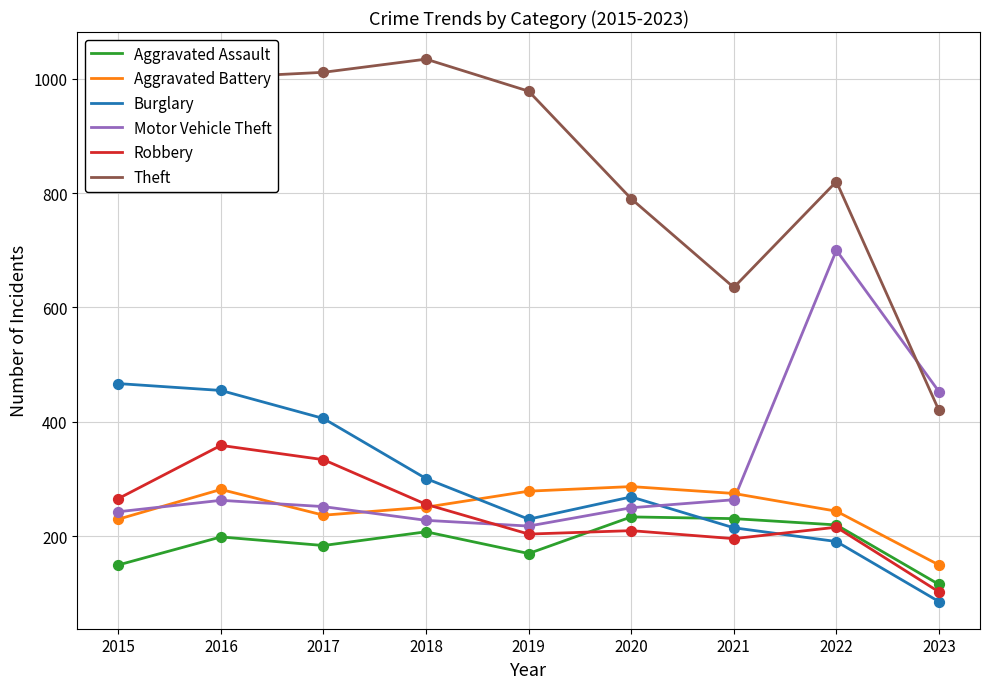

Which series has the largest total across all categories?

Theft